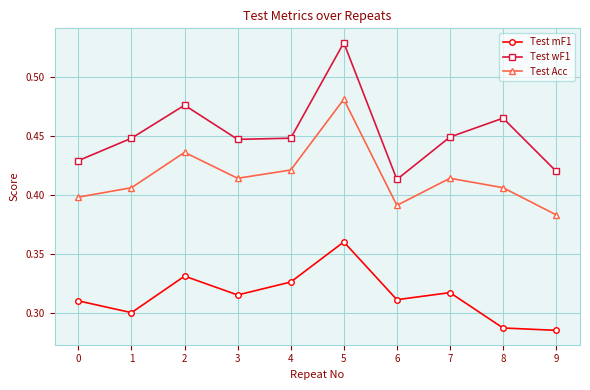

Is this an area chart (filled region under the line)?

No